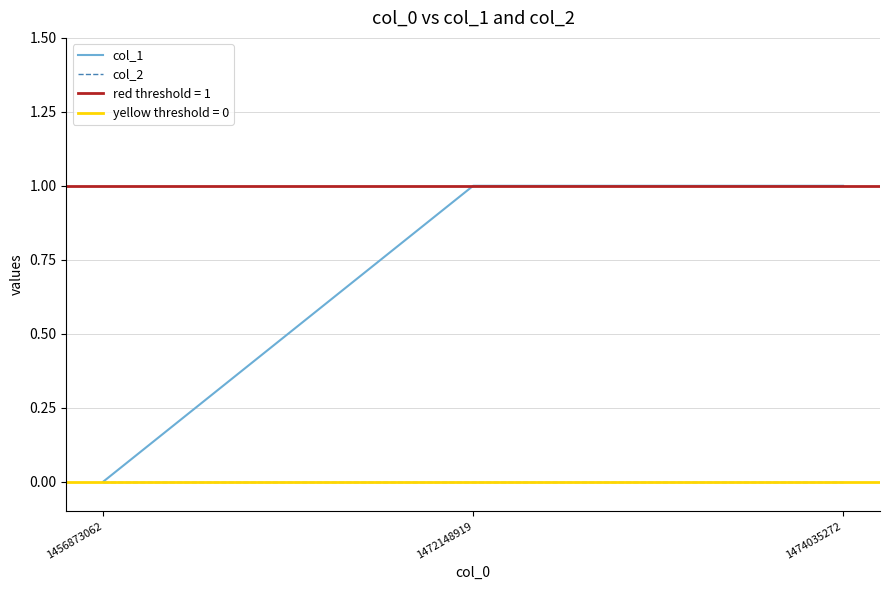

How many categories are shown in the chart?

3